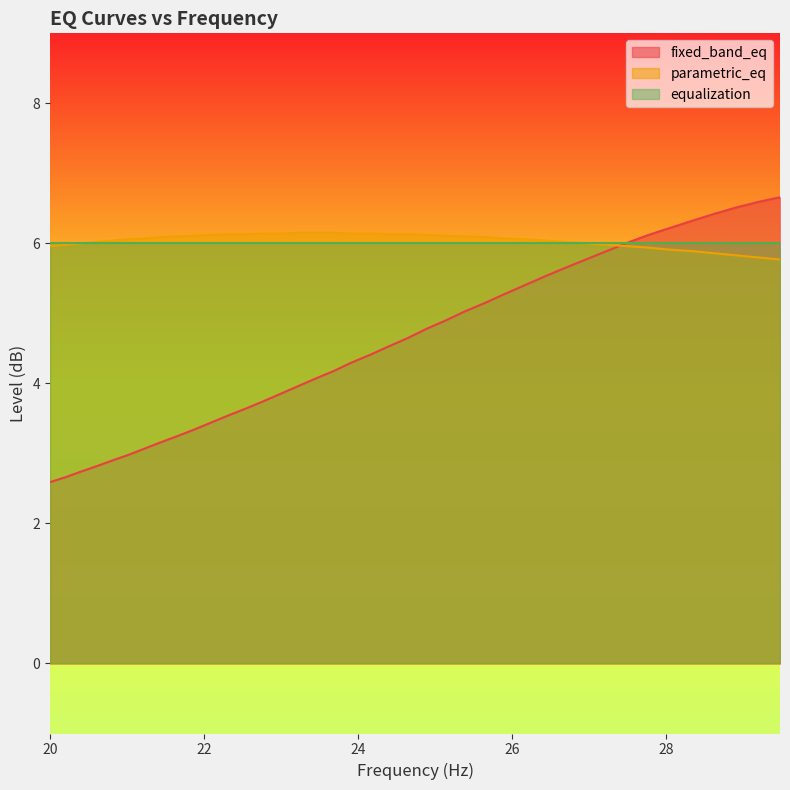

What is the smallest value displayed?

2.6